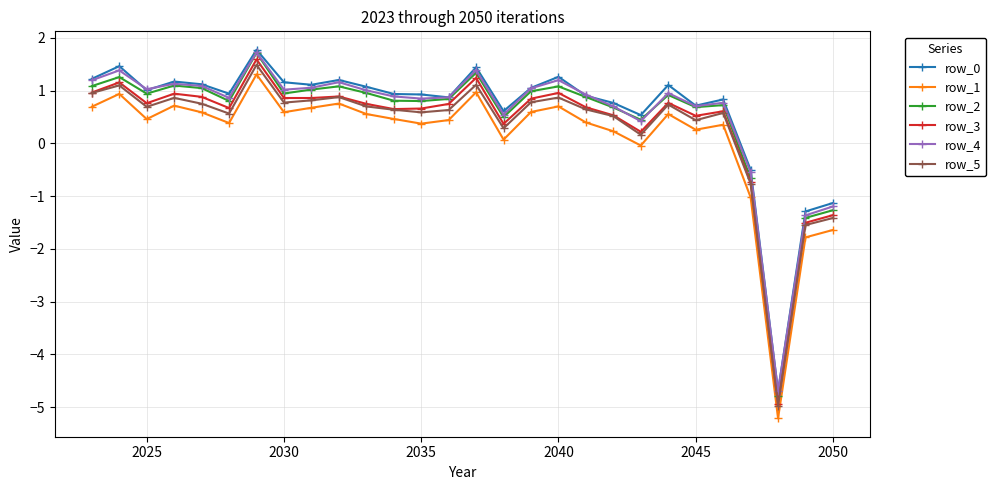

In row_0, how many points are higher than both neighbors (excluding endpoints)?

8